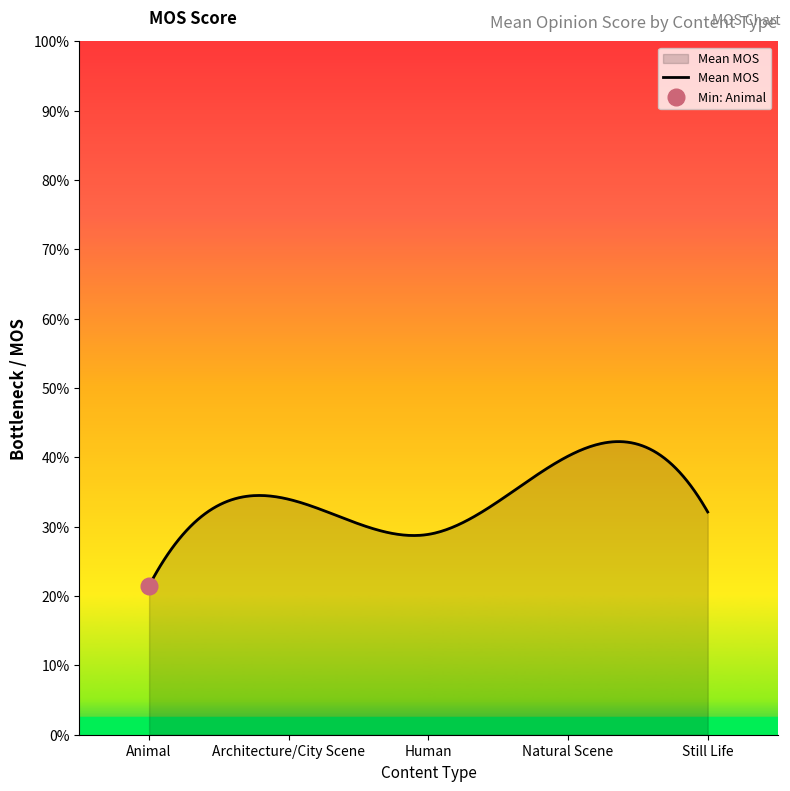

What is the minimum value for Mean MOS?

21.5